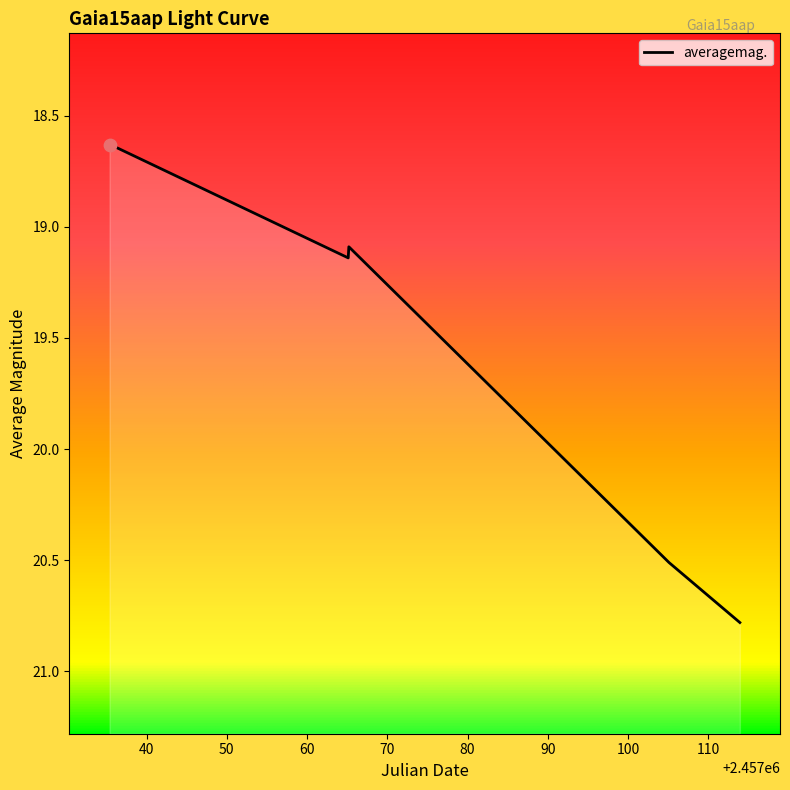

What is the change in value from 2015-01-12 23:09 to 2015-04-01 10:02?

+2.2